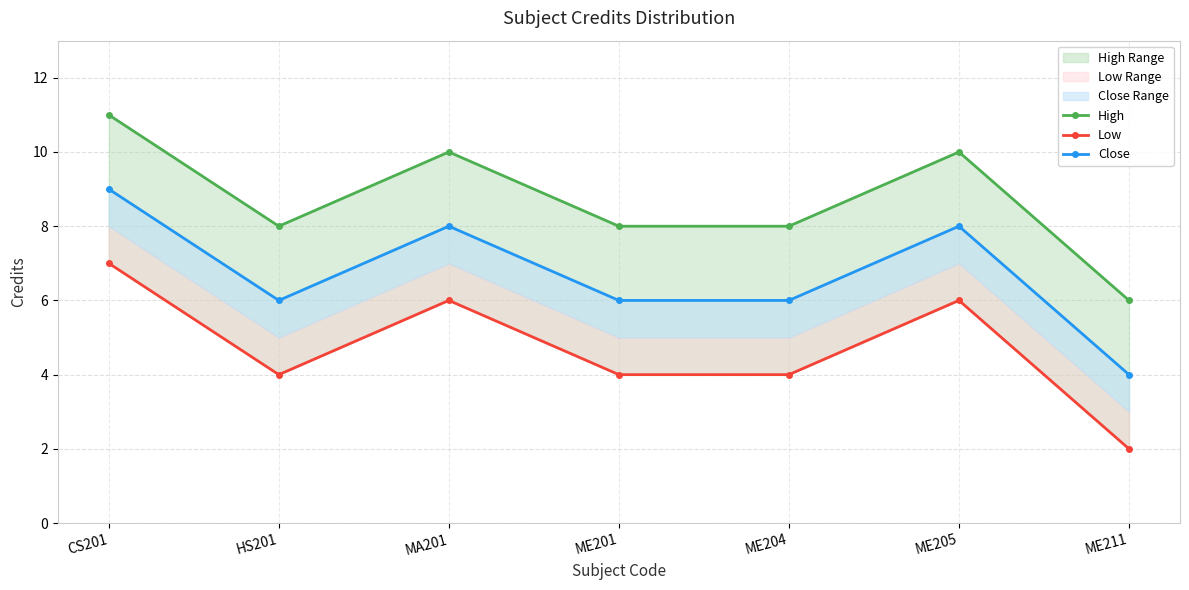

At which category is the sum across all series the highest?

CS201